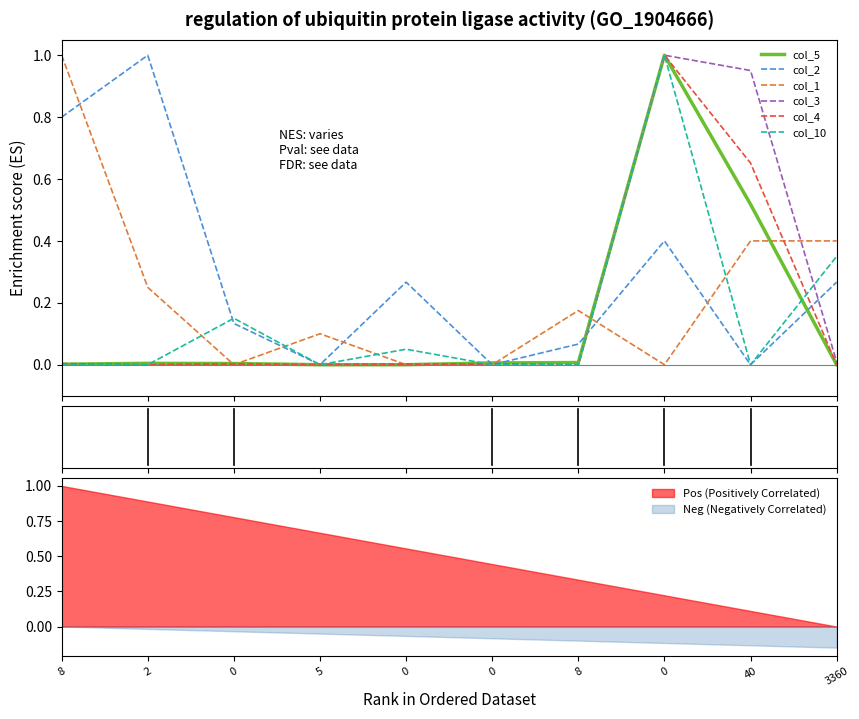

How many times do col_5 and col_4 cross each other?

1